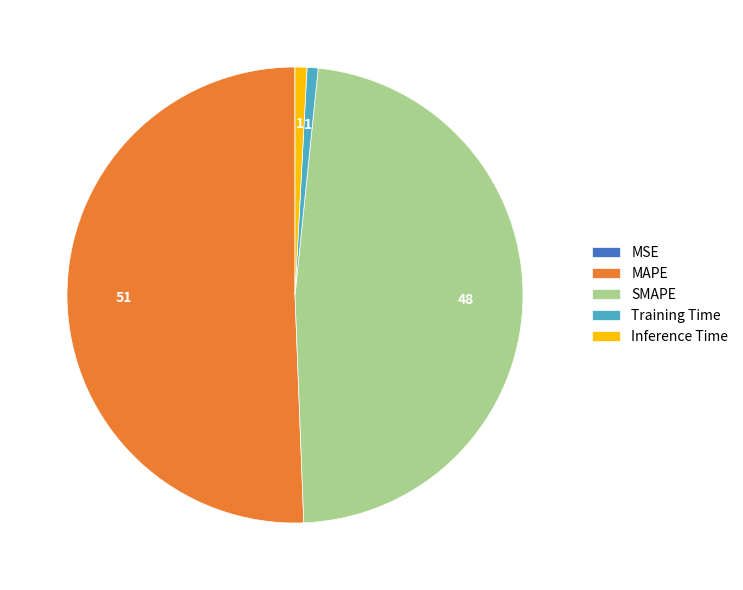

Combined, do Training Time and SMAPE account for over 50%?

No